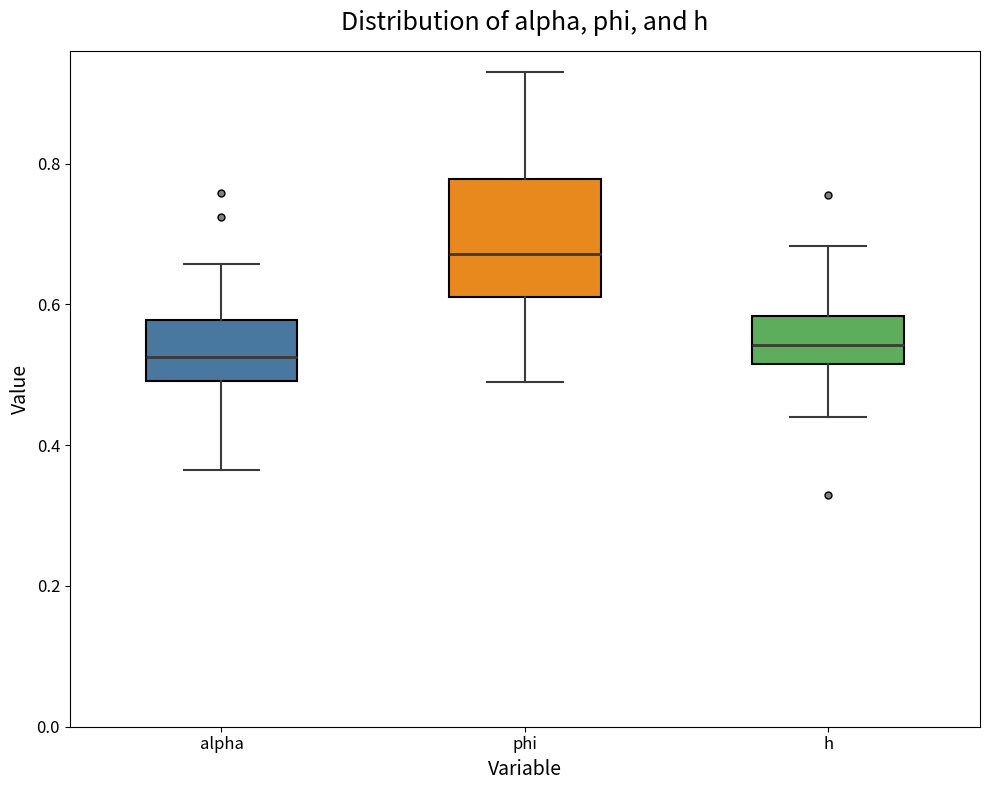

Where is the upper edge of the box for alpha on the y-axis? The values are not printed on the chart, so give them approximately, as read against the axis.

0.58